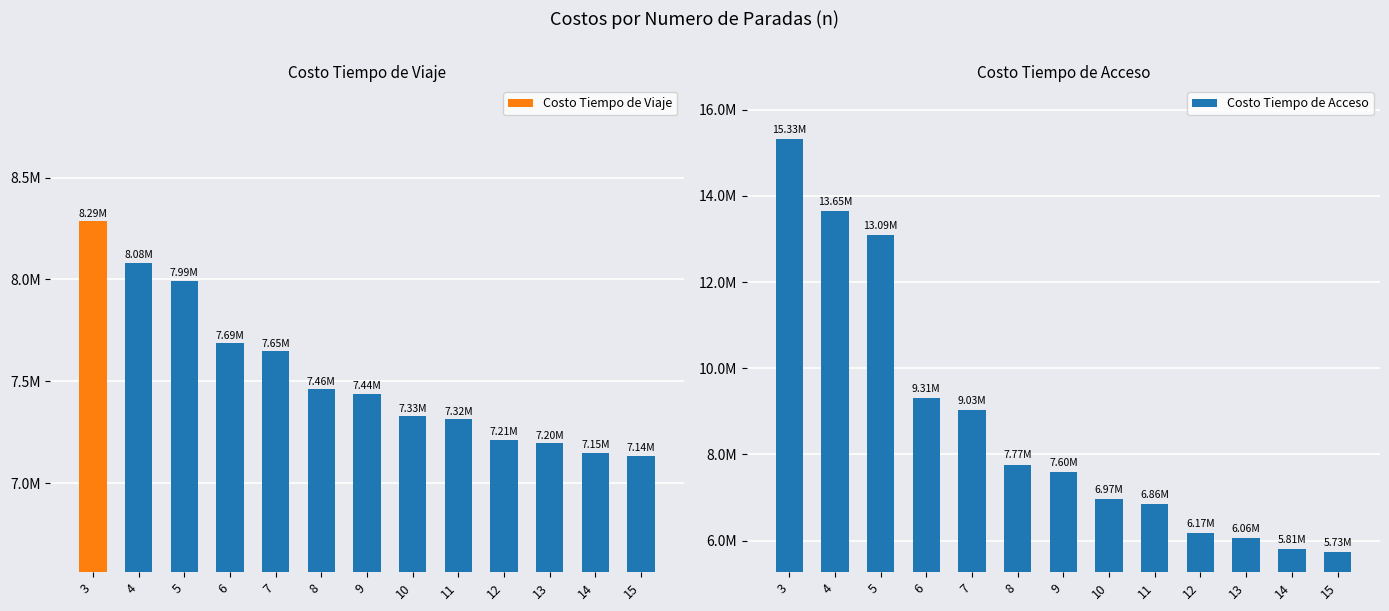

What is the sum of the Costo Tiempo de Viaje values at 8 and 14?

14613743.7